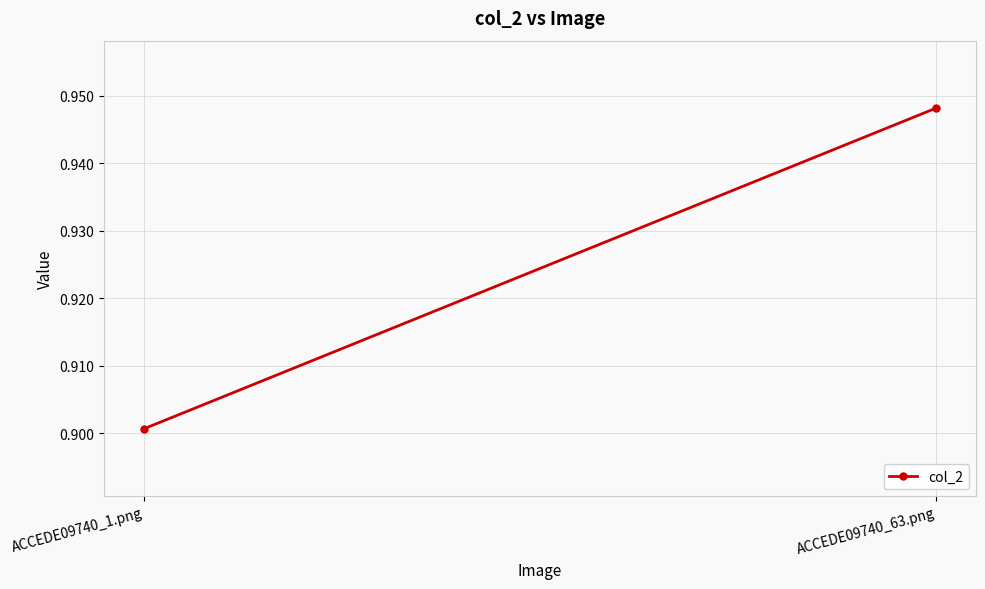

True or false: the data shows 0.3 at ACCEDE09740_1.png.

False